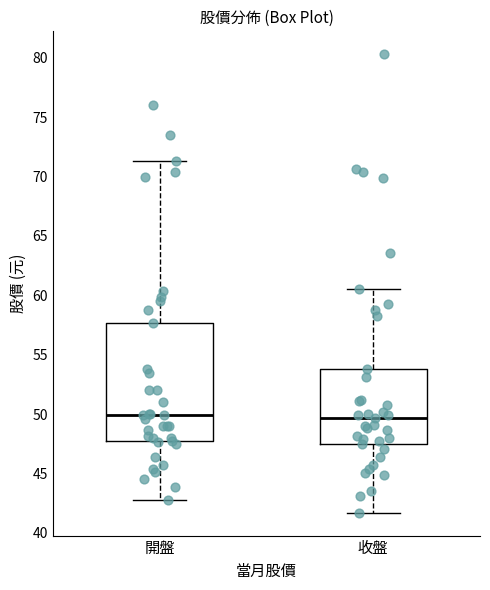

Where does the median line of the box for 開盤 sit on the y-axis? The values are not printed on the chart, so give them approximately, as read against the axis.

50.0